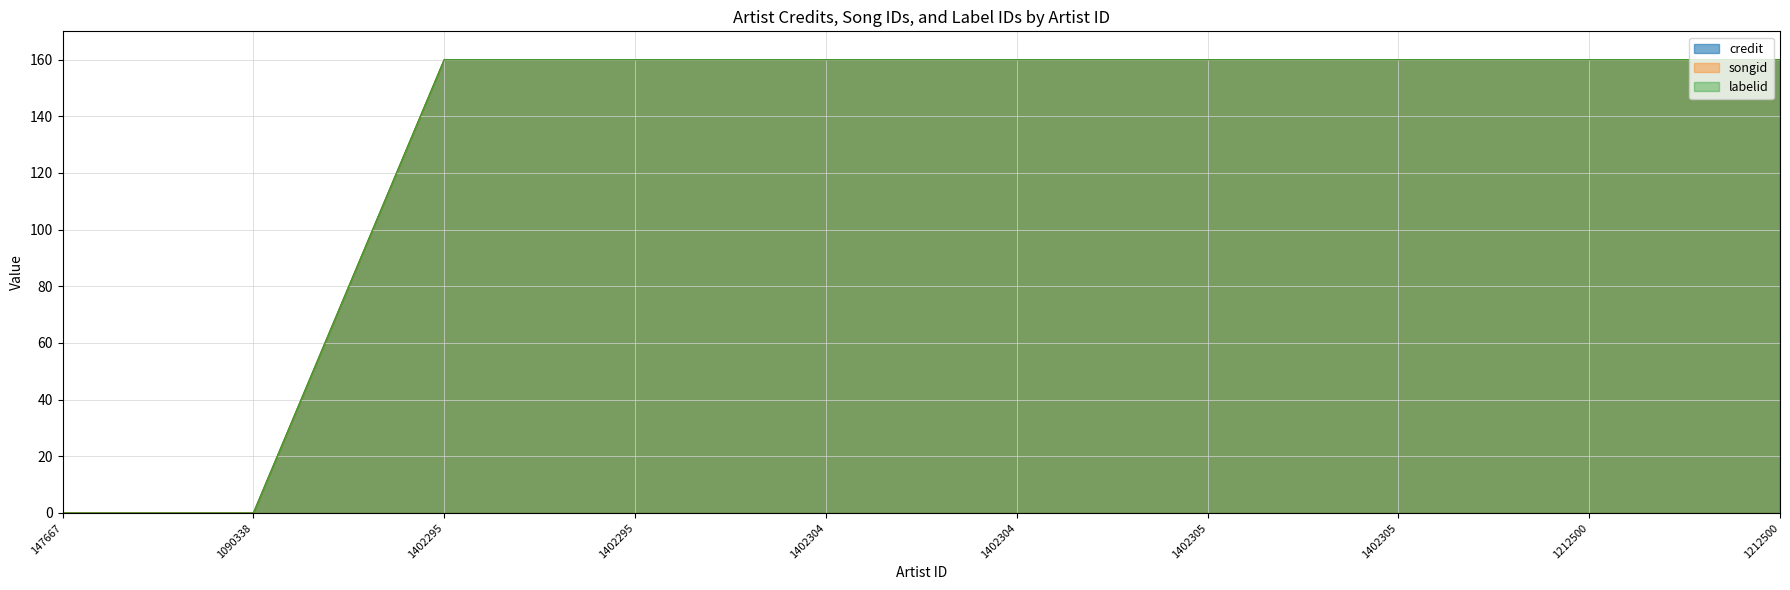

What is the value of the credit point at the 5th from the left?

160